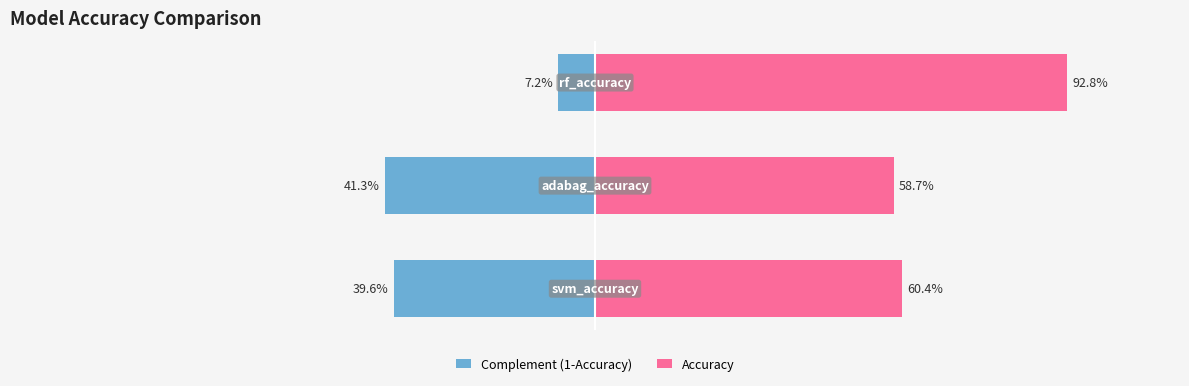

Count the Accuracy values in the range 0 to 1.

3